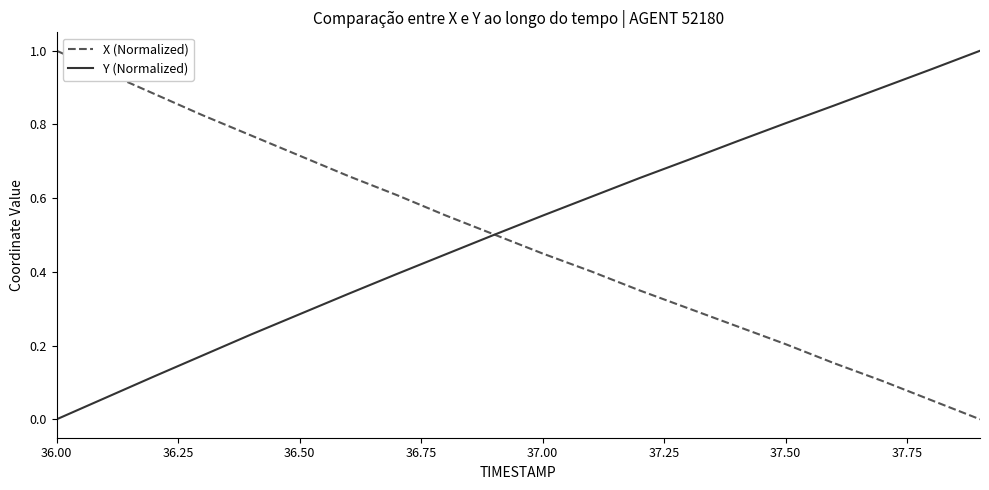

Count the number of categories in the chart.

20